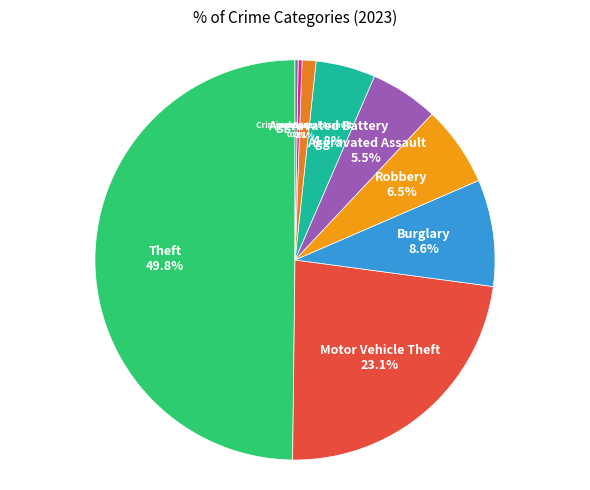

What percentage is the Theft slice, to the nearest percent?

50%